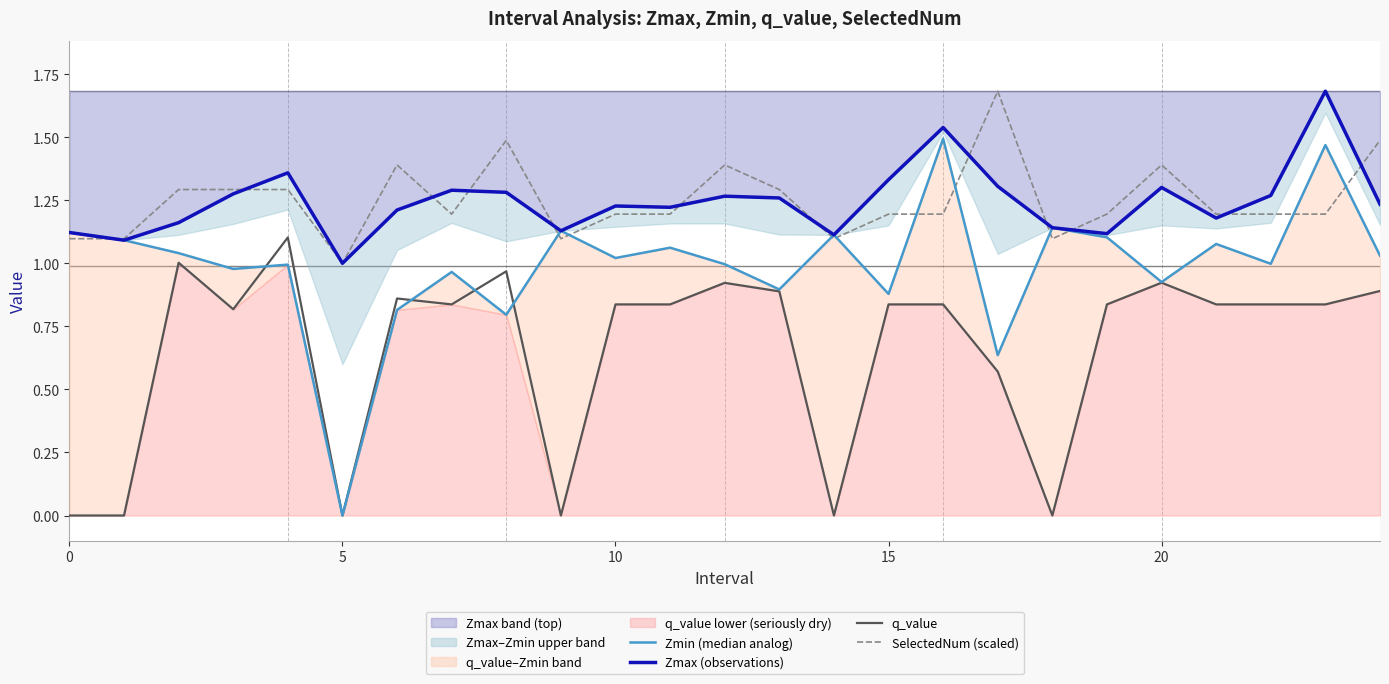

Rank the series at 24 from lowest to highest value.

q_value, Zmin (median analog), Zmax (observations), SelectedNum (scaled)